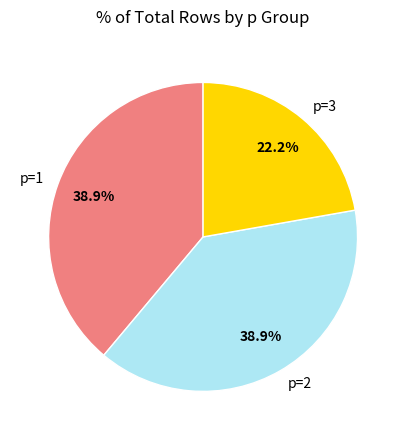

What is the total percentage of p=3 and p=1?

61.1%